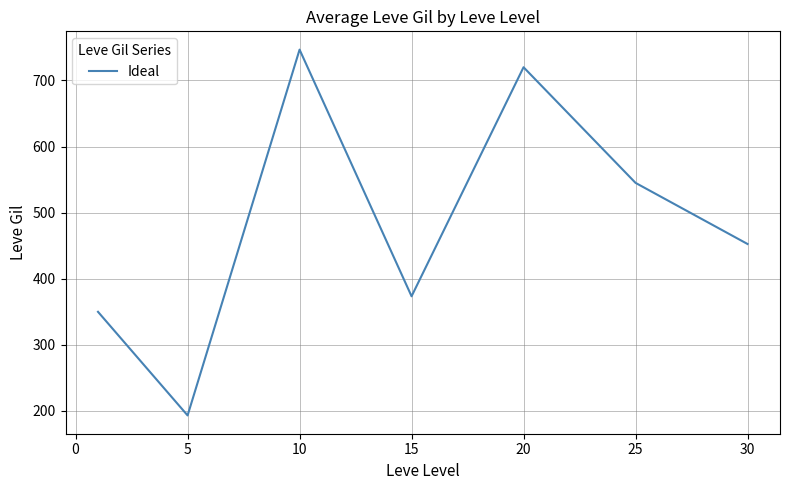

What is the greatest value displayed?

746.7